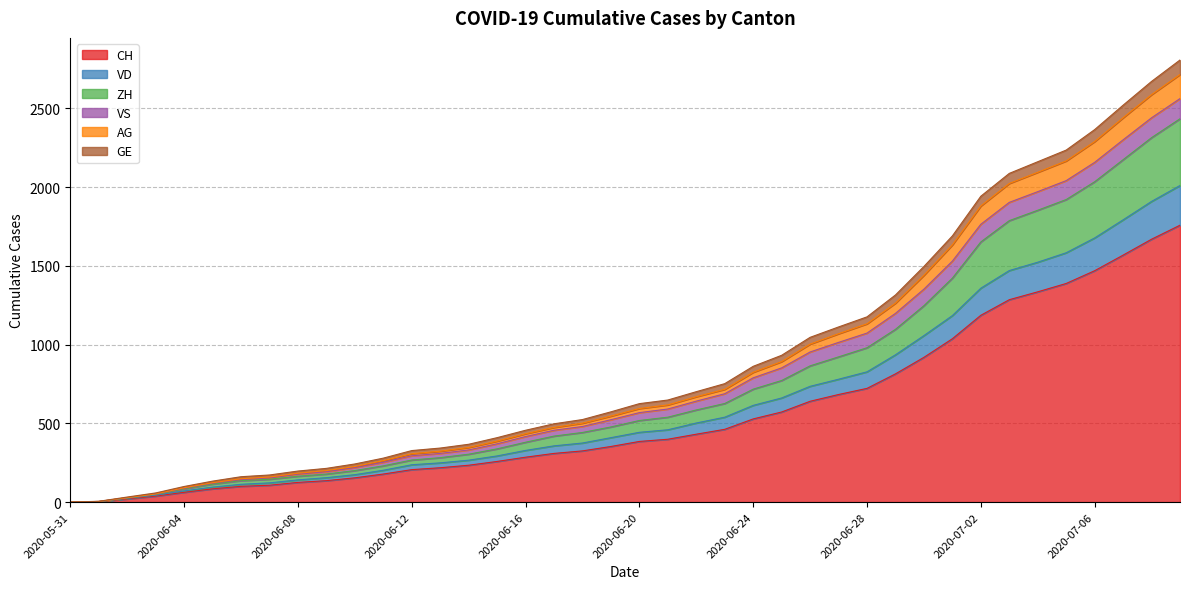

What position from the left is 2020-06-11?

12